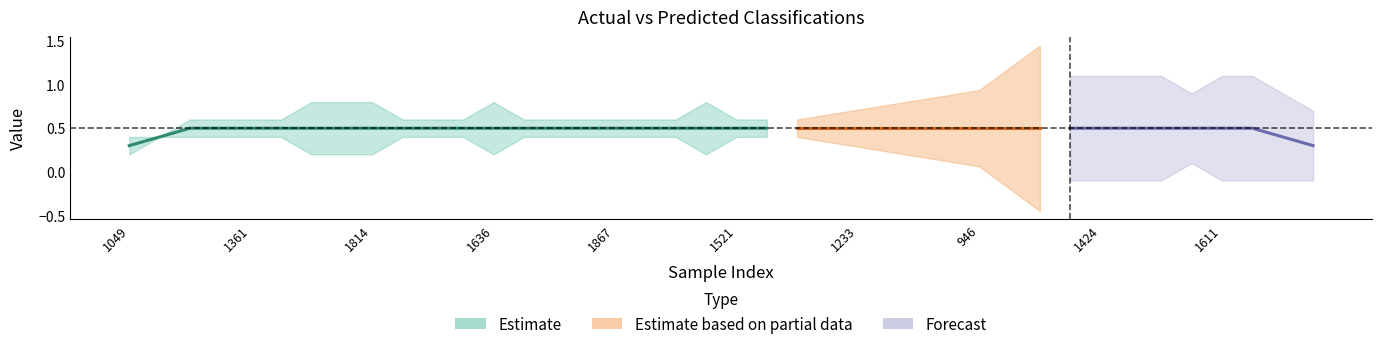

How many lines are shown in the chart?

2